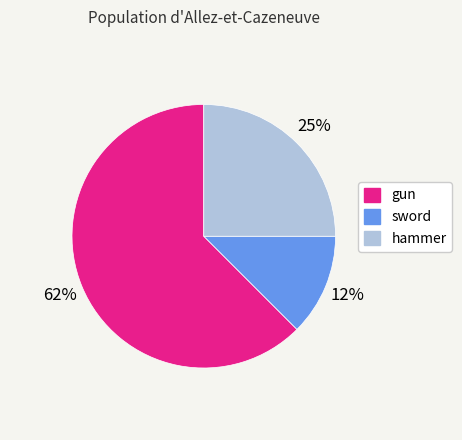

Is the sum of hammer and gun greater than half?

Yes